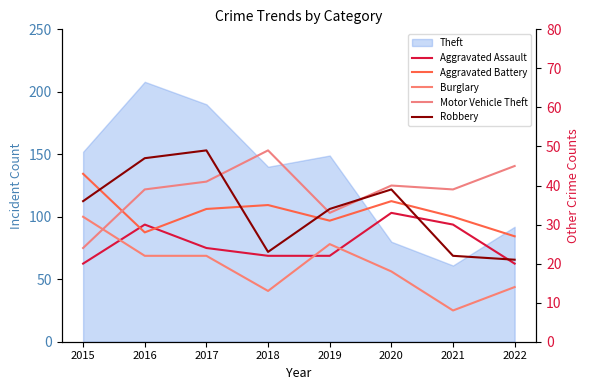

True or false: Burglary has a value of 40 at 2017.

False